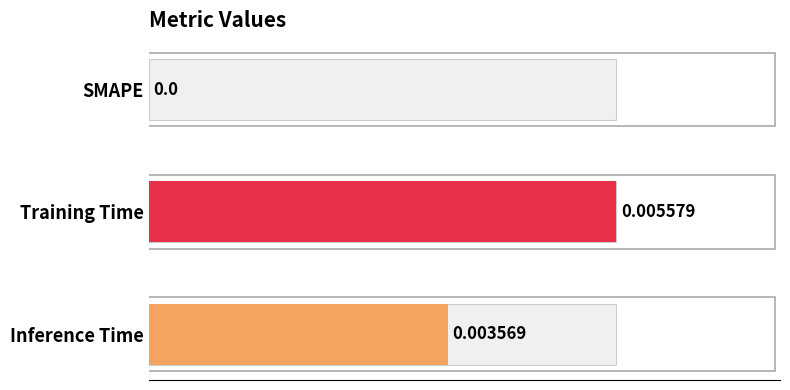

The chart shows a value of 0.0 at Inference Time. True or false?

True